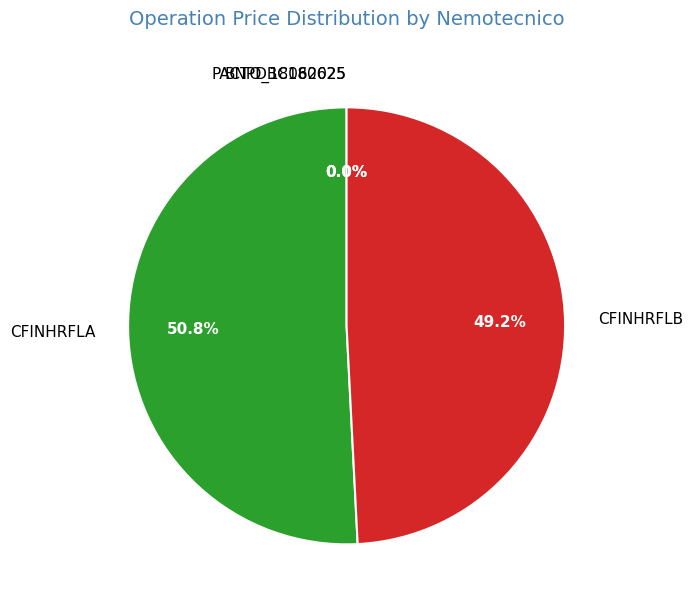

Which slice is the largest?

CFINHRFLA